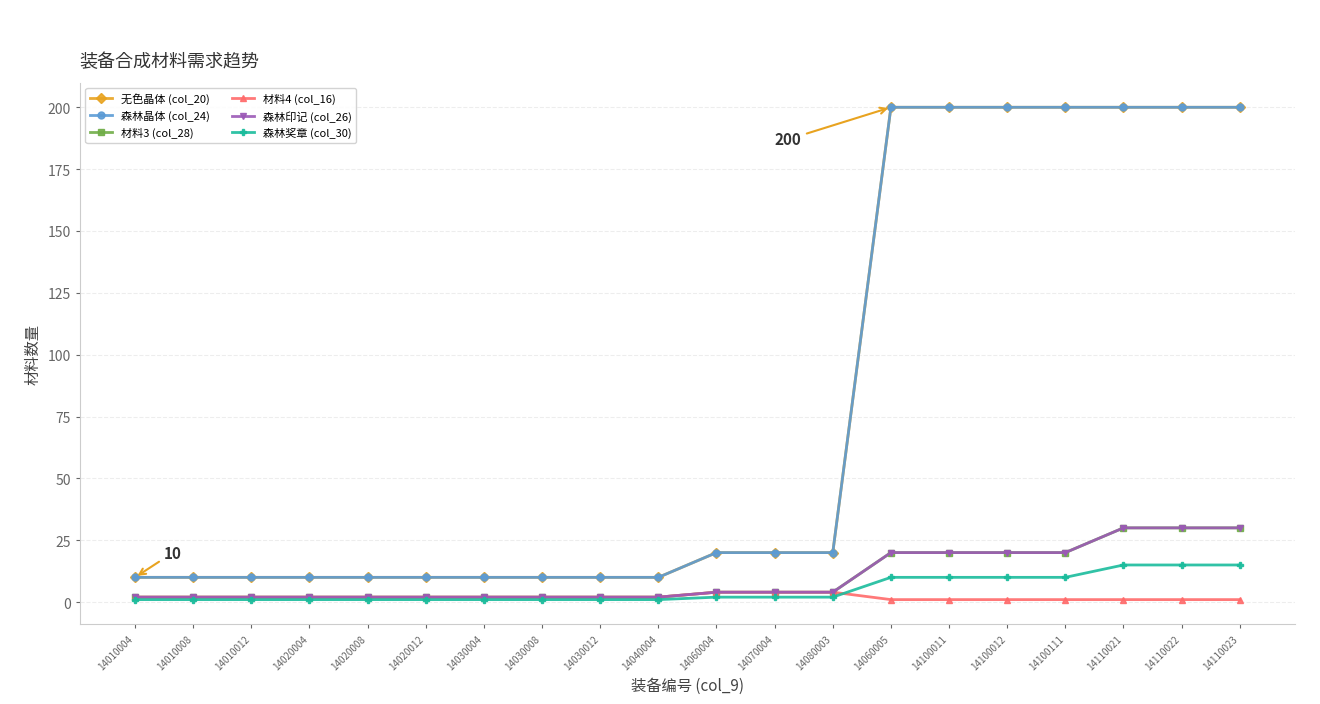

Is it true that 森林晶体 (col_24) equals 10 at 14010012?

True